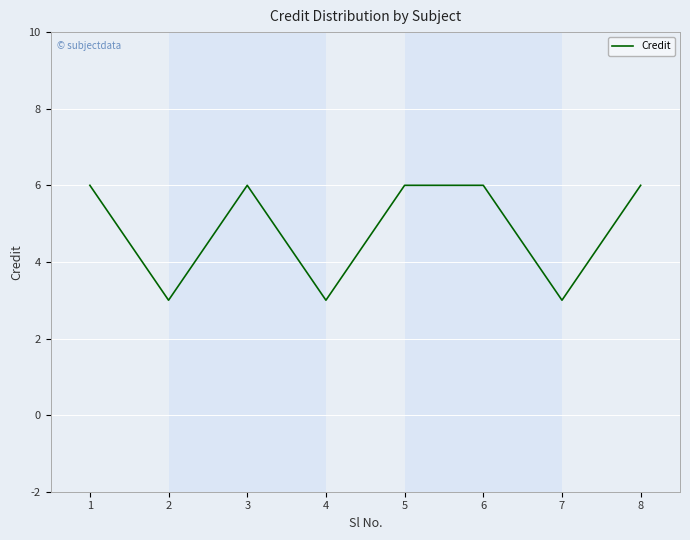

The chart shows a value of 6 at 5. True or false?

True